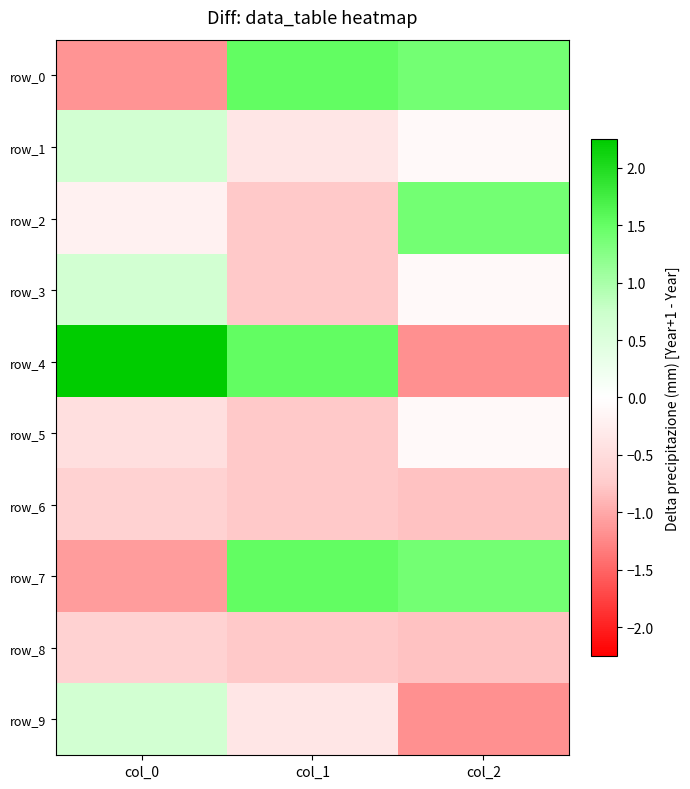

What is the average value of the row_1 series?

0.1